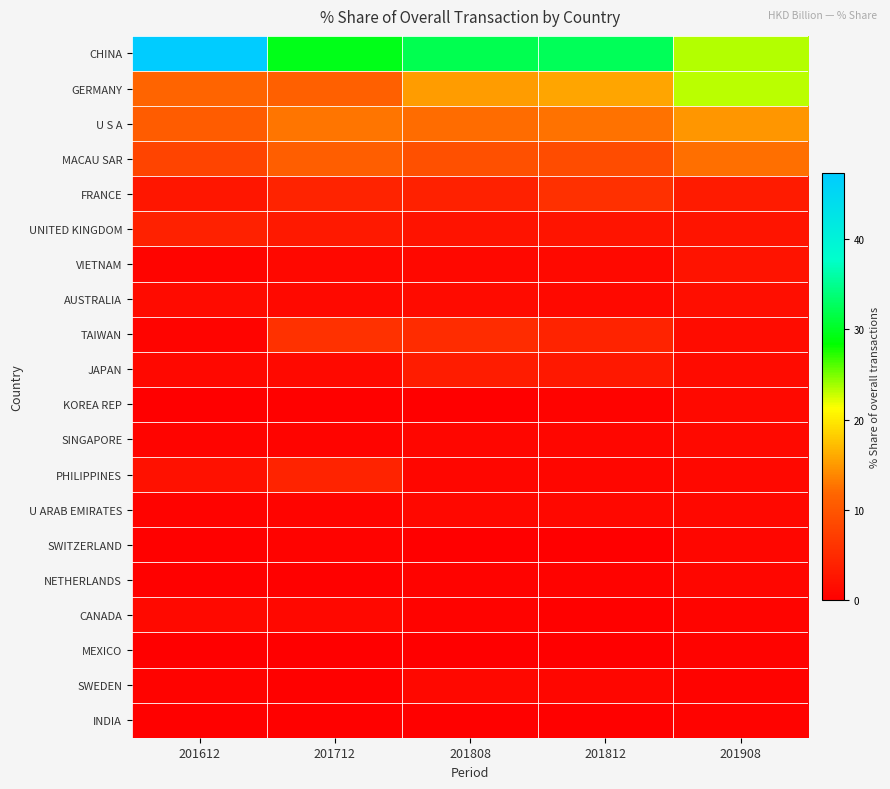

Rank the series by their maximum value, from highest to lowest.

CHINA, GERMANY, U S A, MACAU SAR, TAIWAN, FRANCE, PHILIPPINES, UNITED KINGDOM, JAPAN, VIETNAM, AUSTRALIA, KOREA REP, SINGAPORE, CANADA, SWEDEN, U ARAB EMIRATES, SWITZERLAND, NETHERLANDS, MEXICO, INDIA